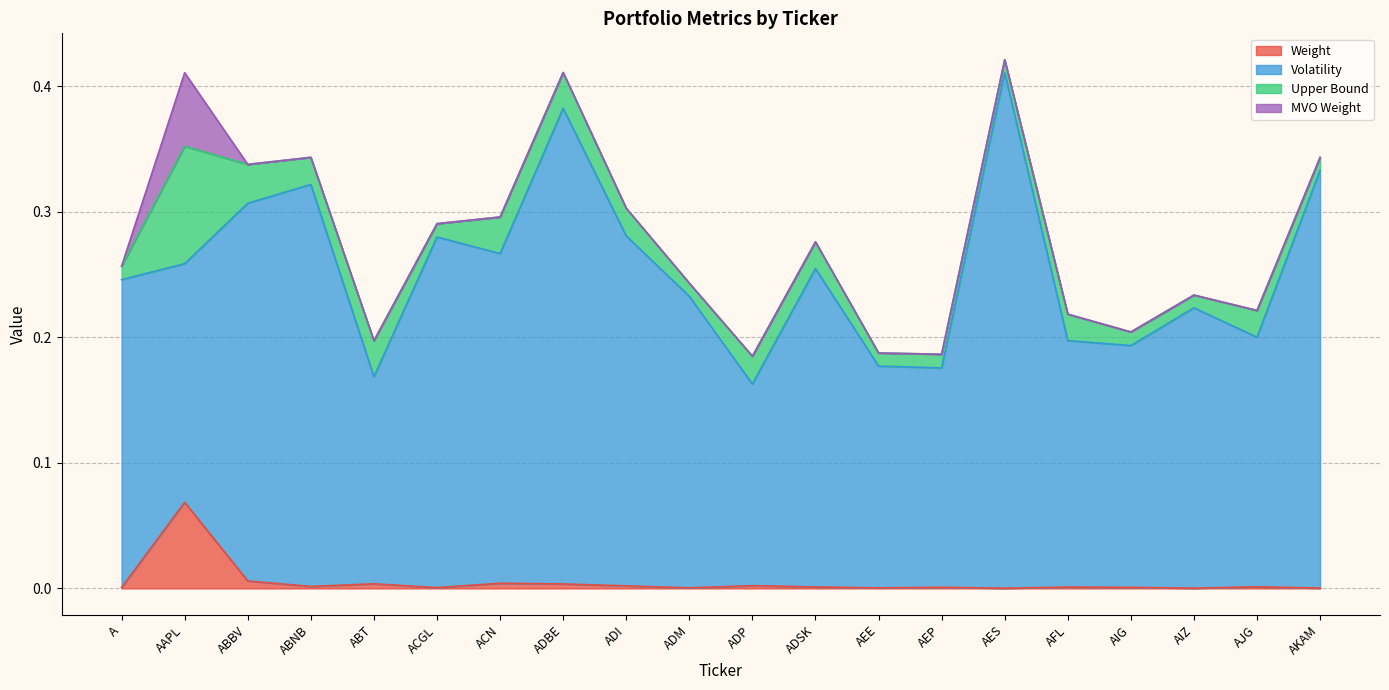

What is the total value across all series at ACGL?

0.3